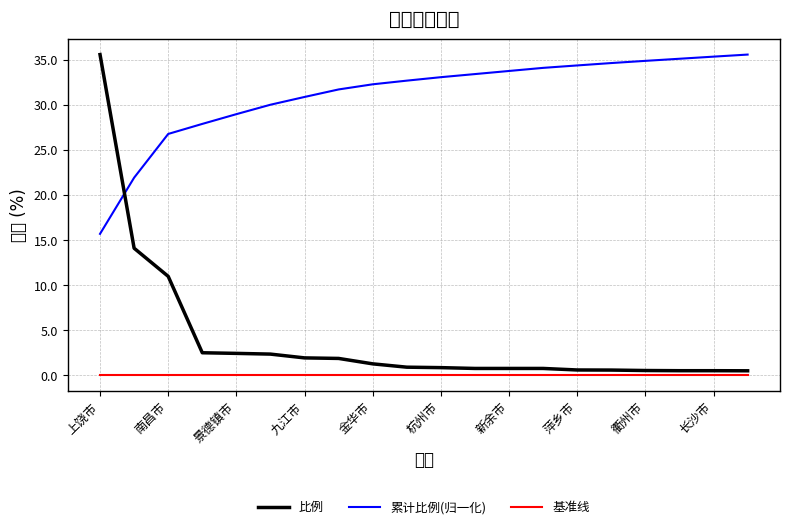

What is the difference between the second highest and second lowest values in the 比例 series?

13.6